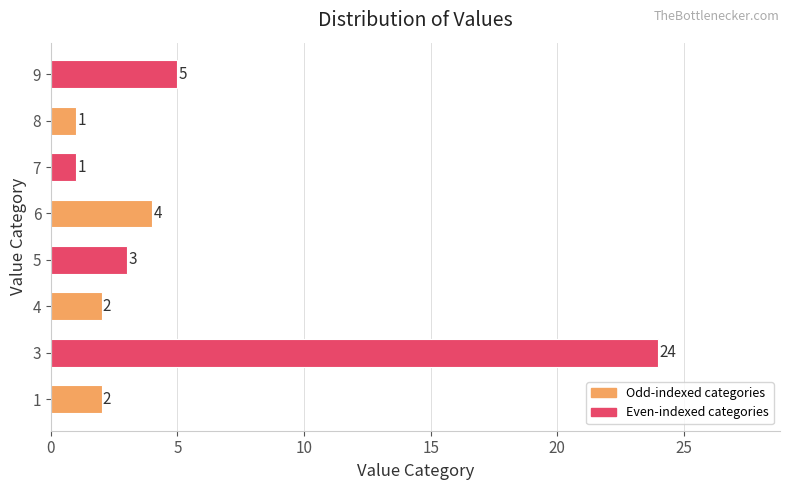

True or false: the data shows 3 at 7.

False